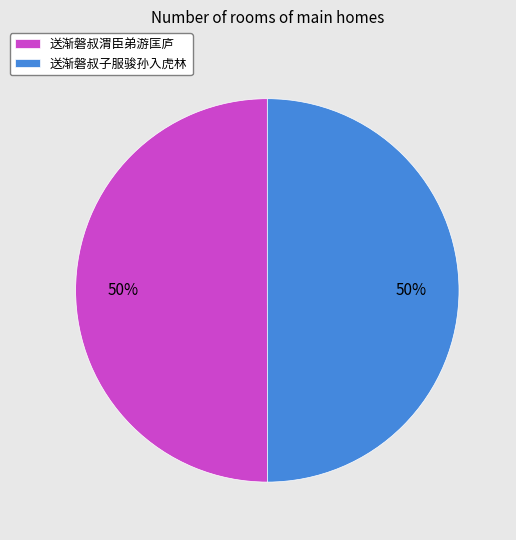

How many segments does this pie chart have?

2